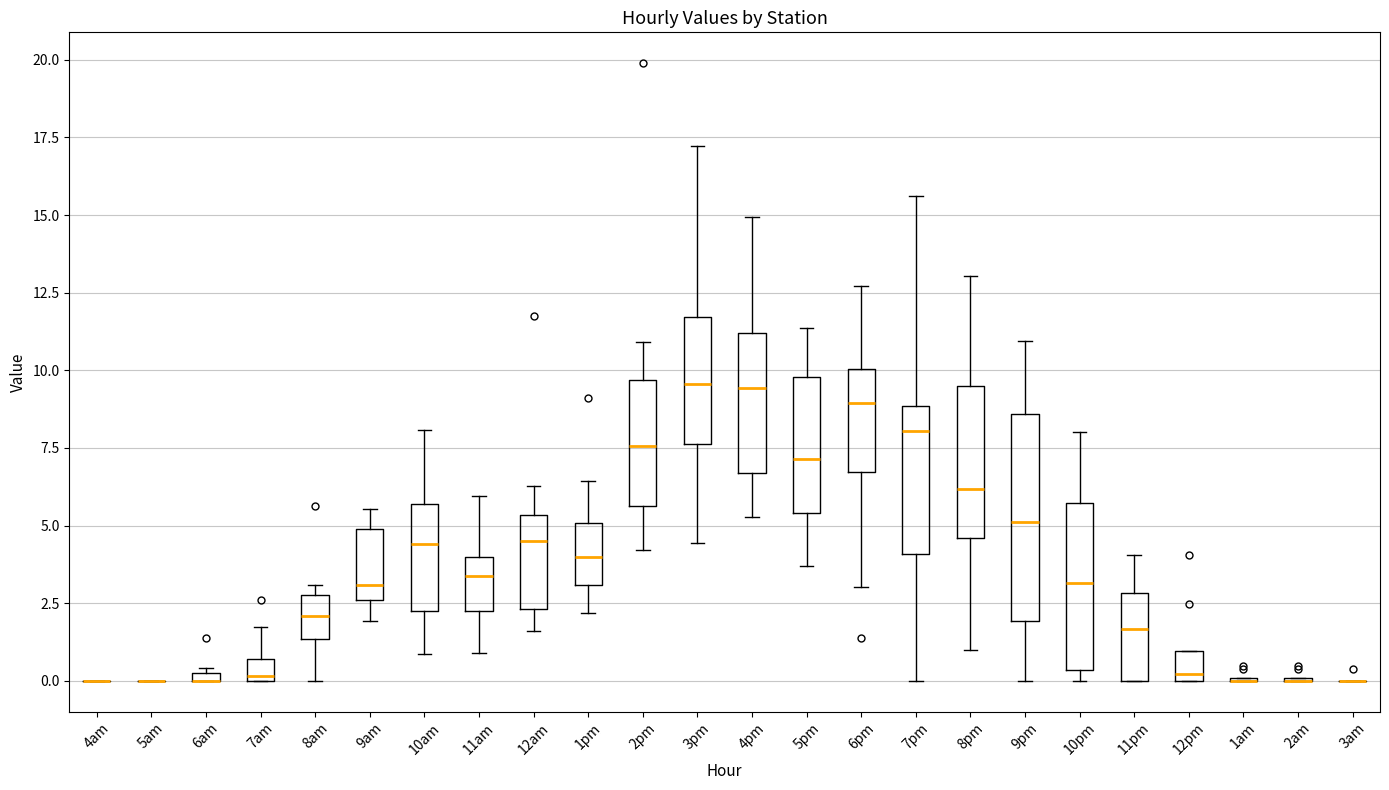

Which box is the tallest, from its lower edge to its upper edge?

9pm